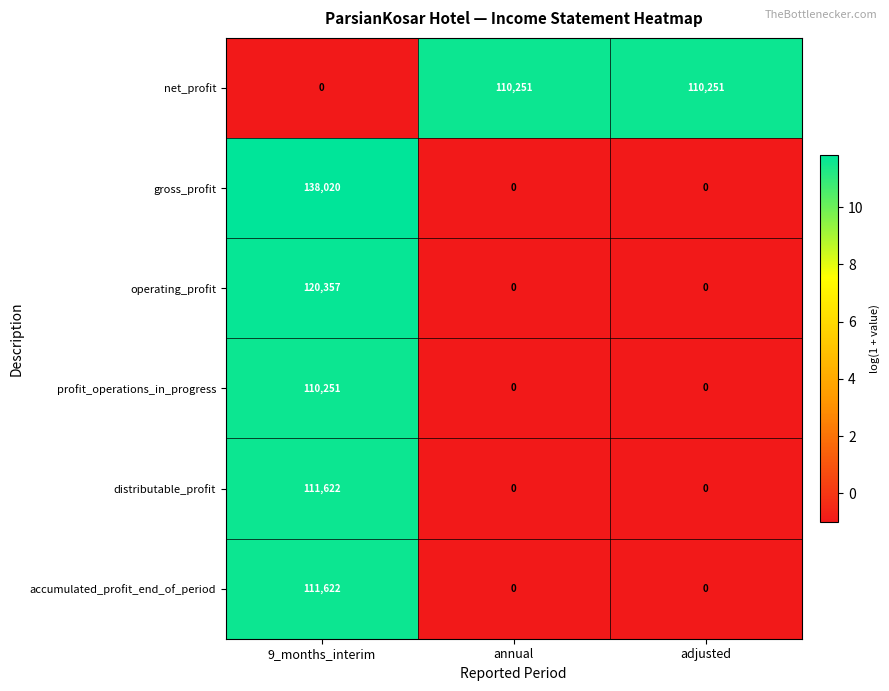

Is it true that operating_profit equals 68665 at 9_months_interim?

False